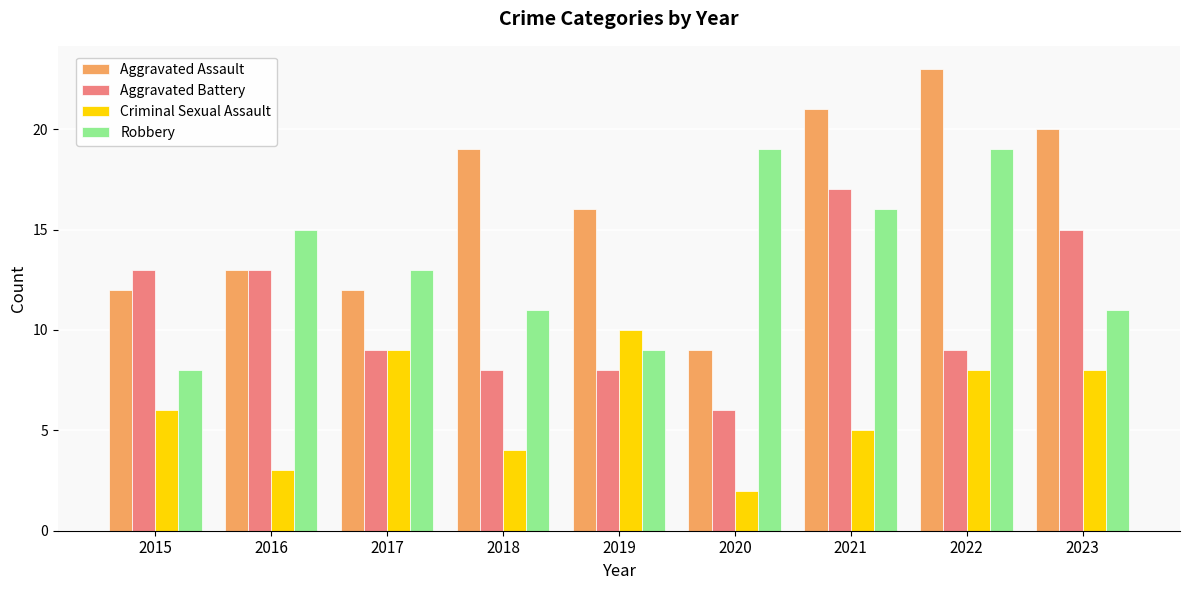

What is the maximum value for Aggravated Assault?

23